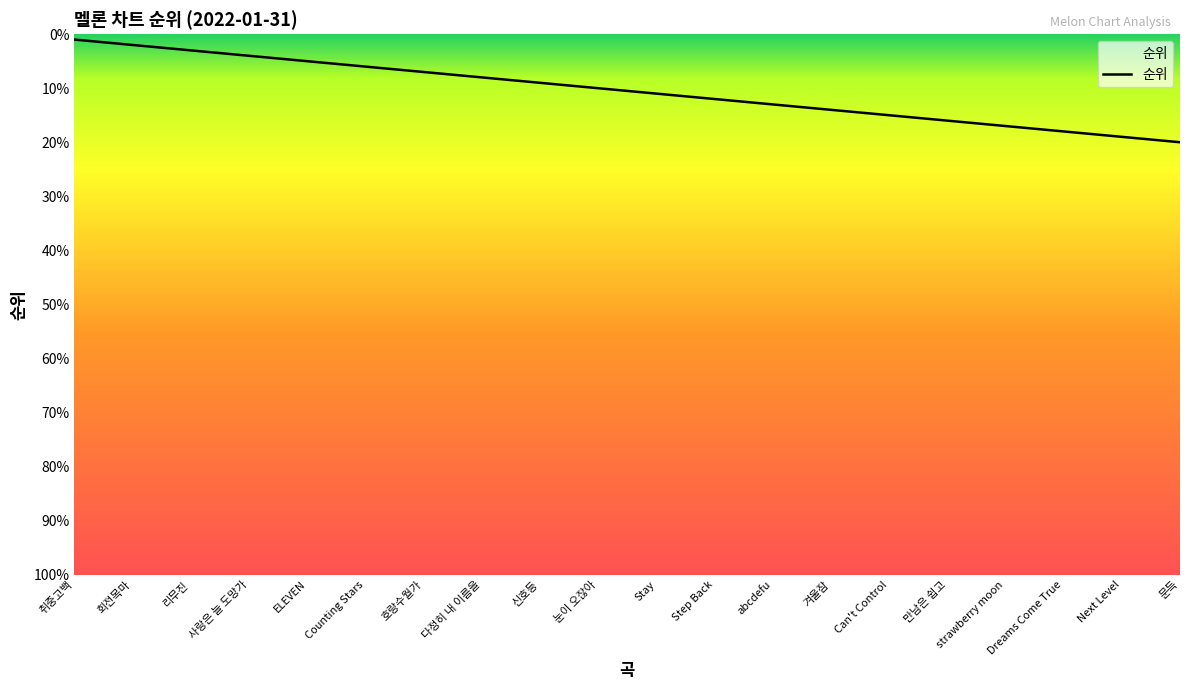

Between ELEVEN and 리무진, which is larger?

ELEVEN